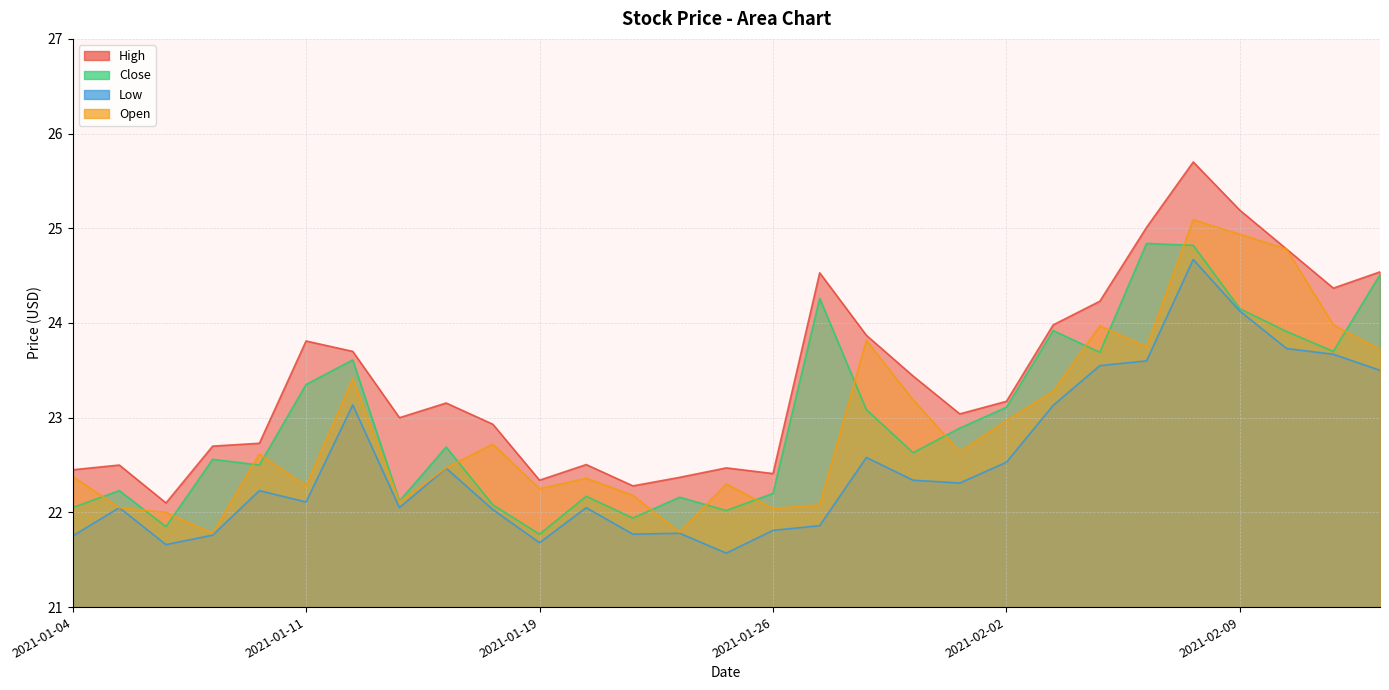

The value of Low at 2021-01-25 is 37.2. True or false?

False